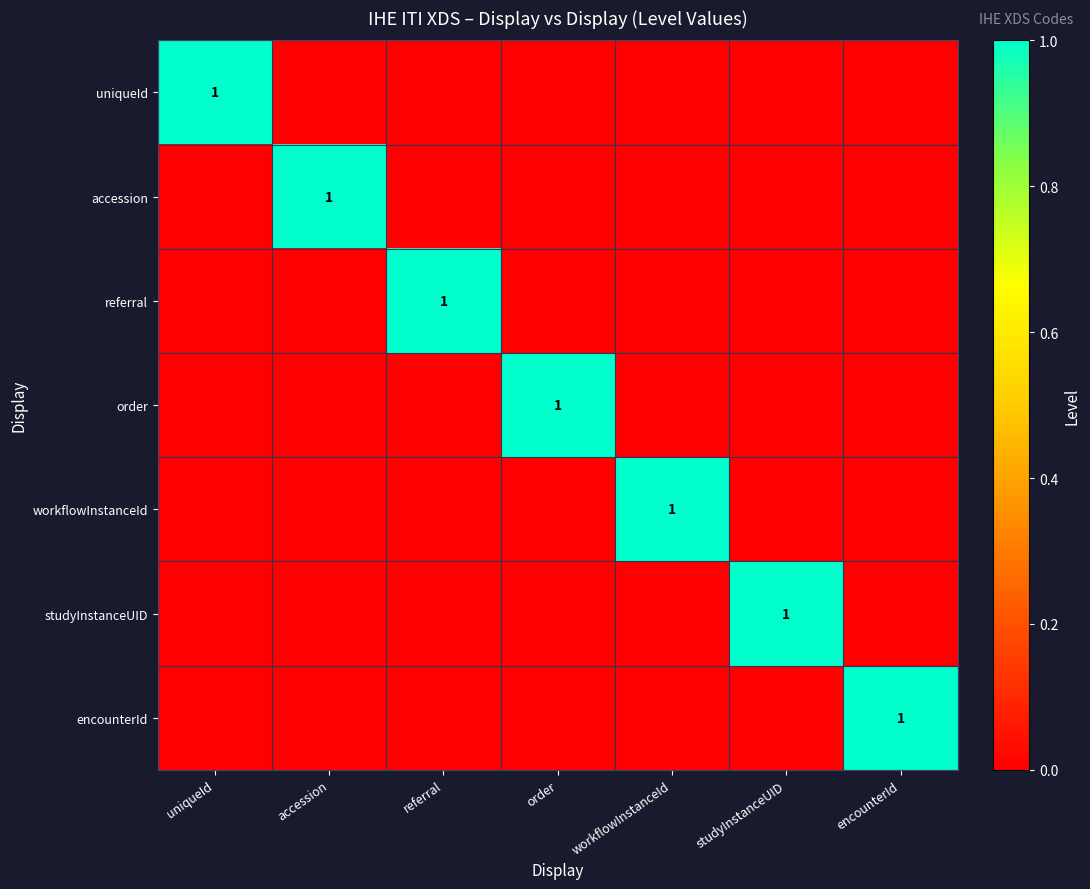

The value of order at order is 1. True or false?

True